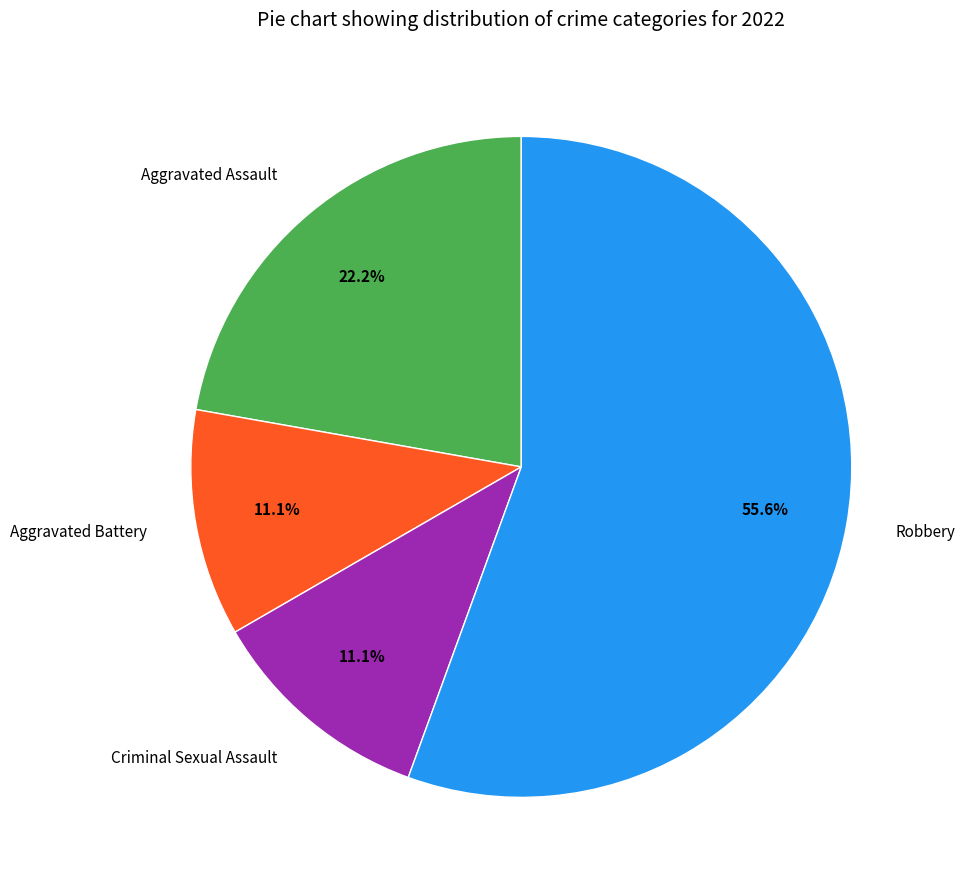

To the nearest percent, what is the difference between the largest and smallest slice percentages?

44%